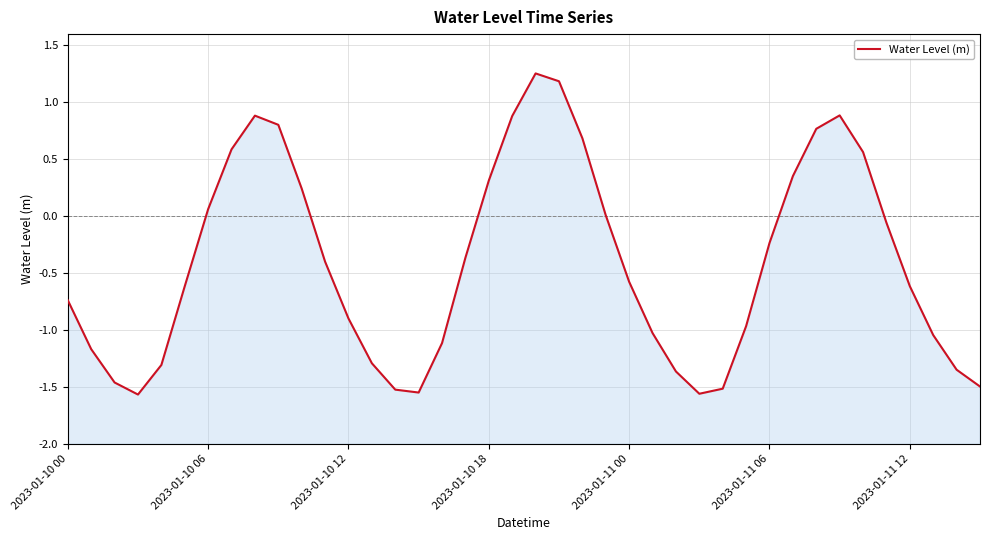

What is the greatest value displayed?

1.3